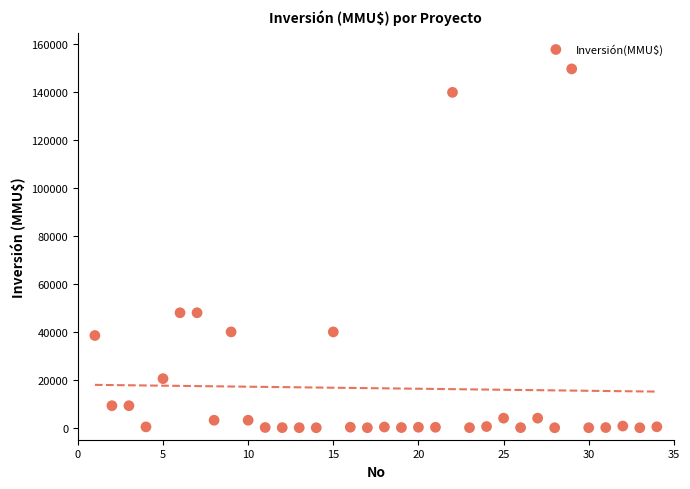

What is the range of X values (max minus min)?

33